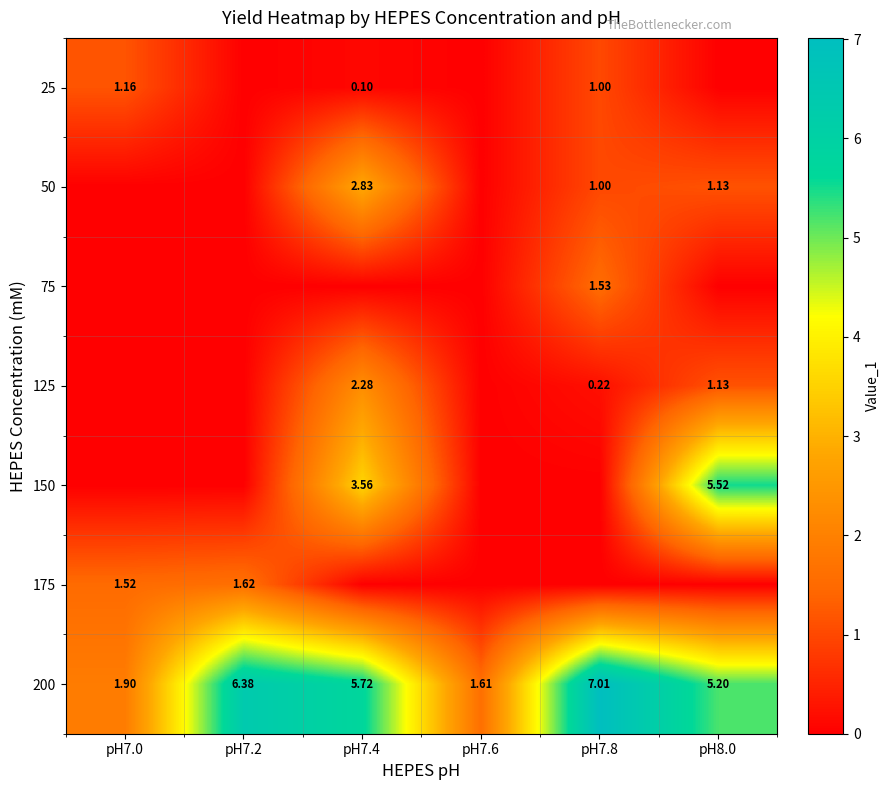

Is the value of 200 at pH7.4 greater than the value of 50 at pH7.8?

Yes